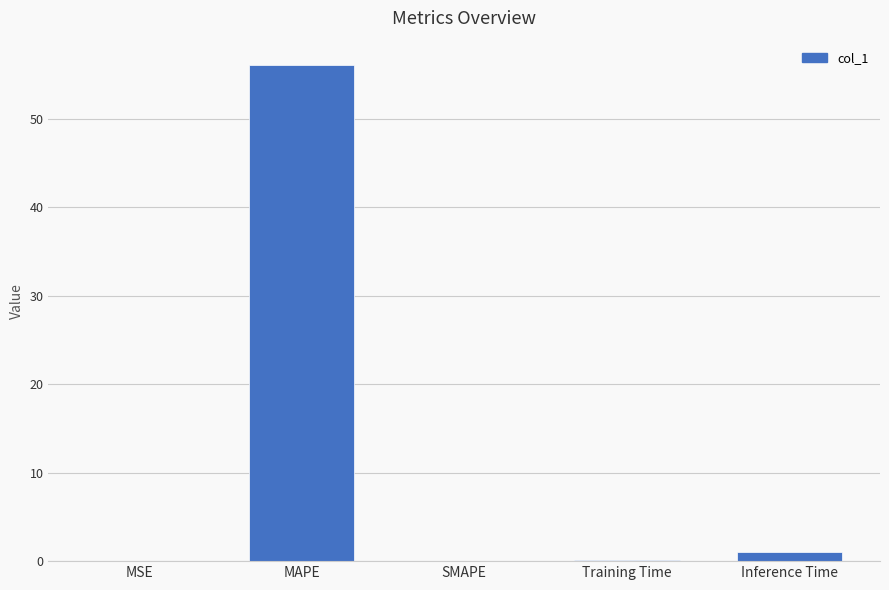

At which category does the chart reach its peak across all series?

MAPE